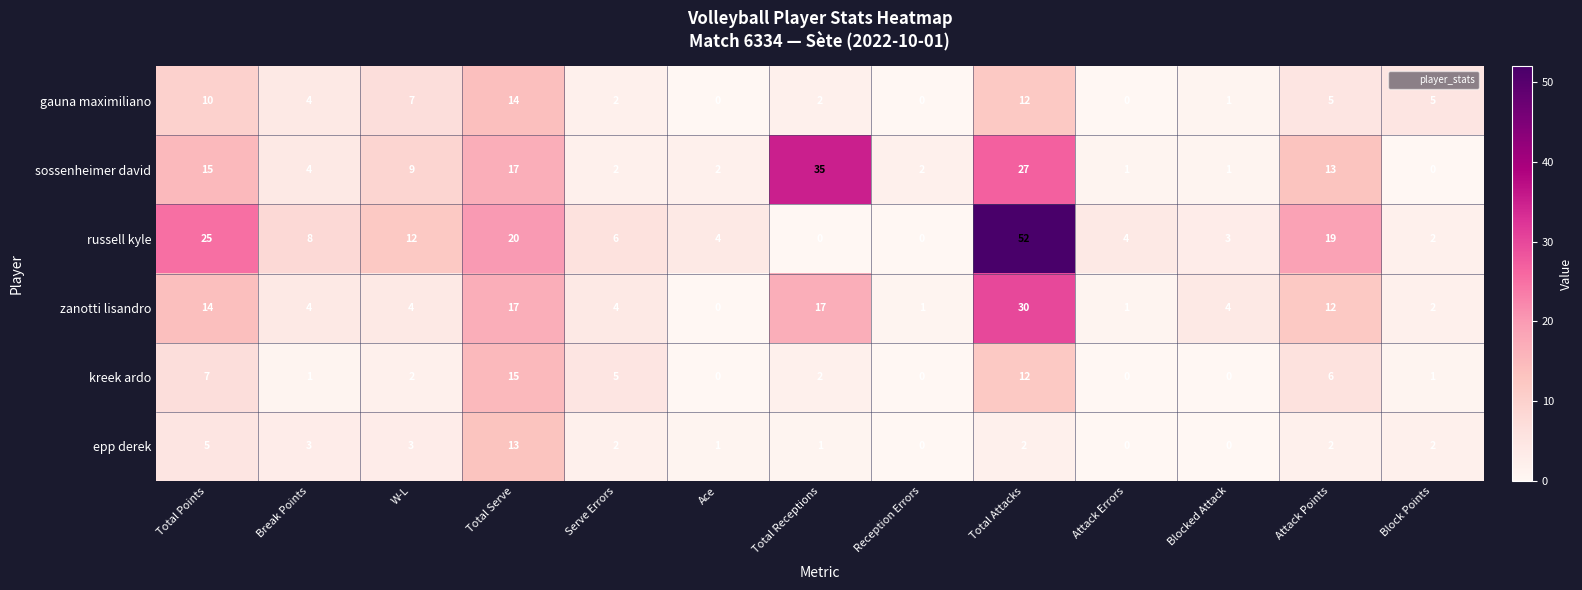

At which label does sossenheimer david reach its minimum?

Block Points